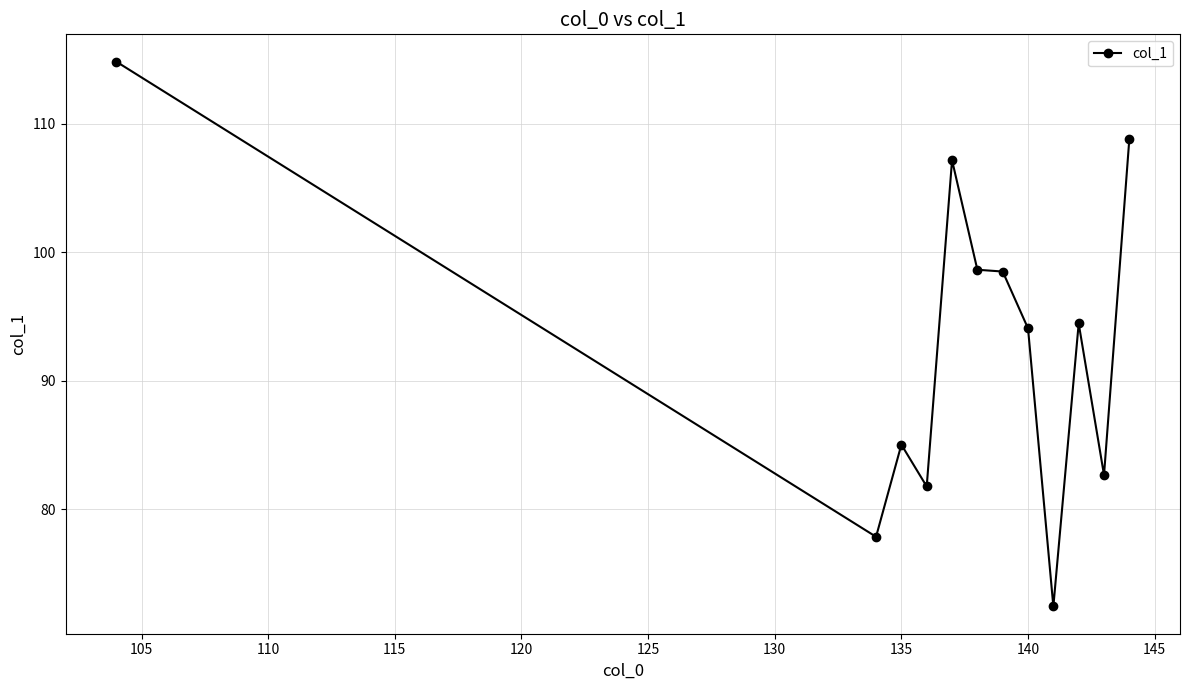

True or false: there are more than 0 points higher than both neighbors.

True